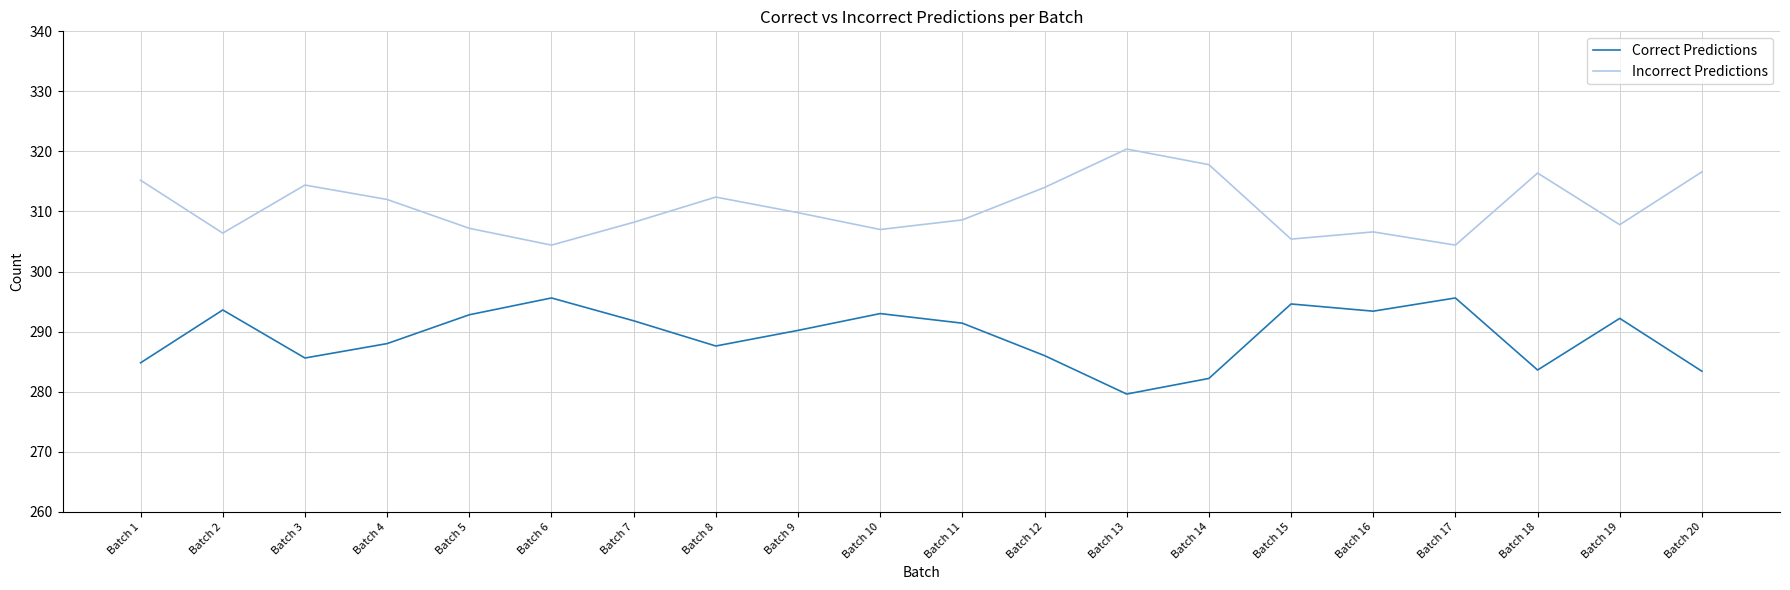

What are all the series names shown in the legend?

Correct Predictions, Incorrect Predictions